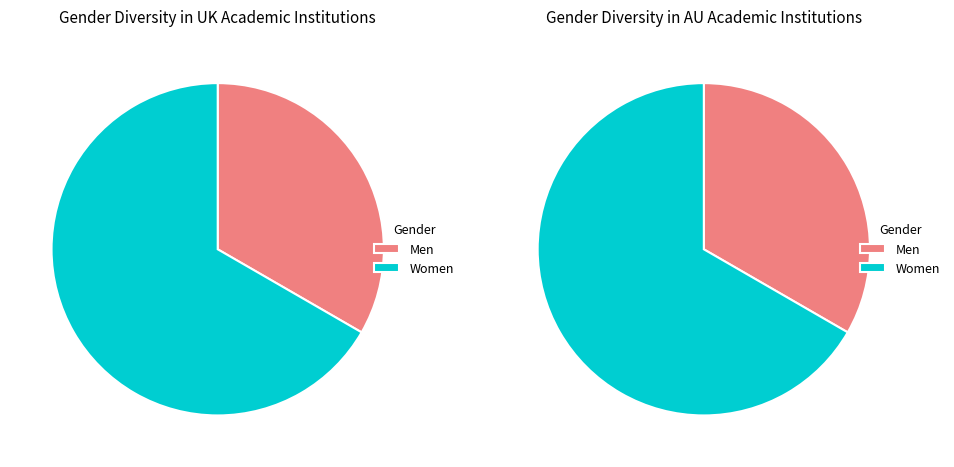

How many slices are in this pie chart?

2